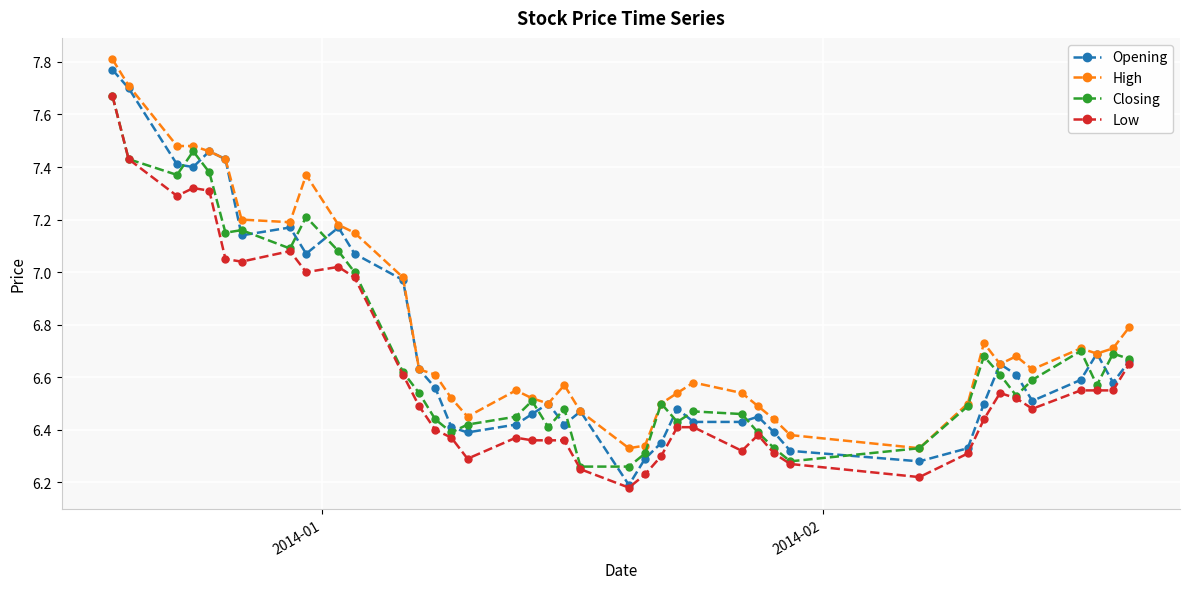

True or false: Low has more than 2 interior local peaks.

True